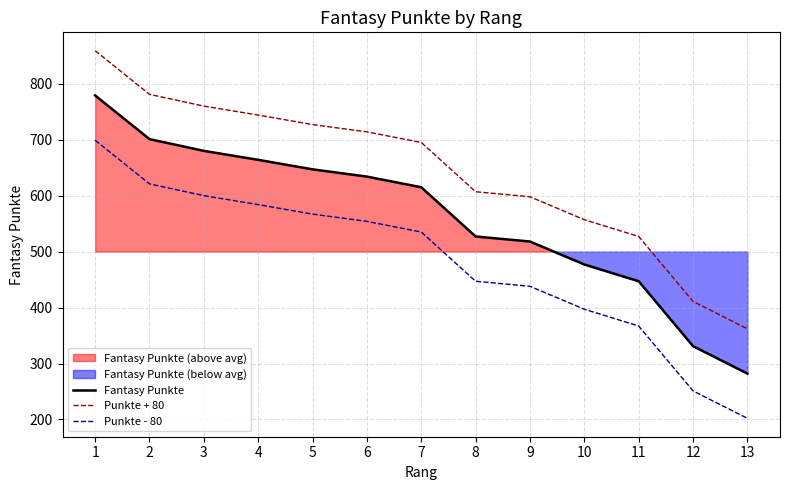

At which category does the chart reach its peak across all series?

1